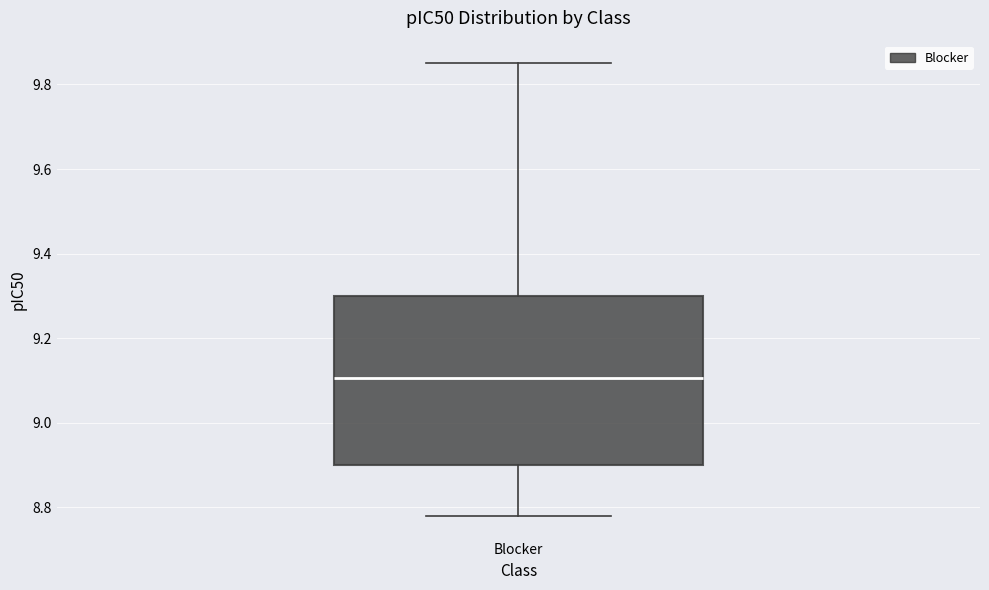

Where does the lower whisker of the box for Blocker end on the y-axis? The values are not printed on the chart, so give them approximately, as read against the axis.

8.78